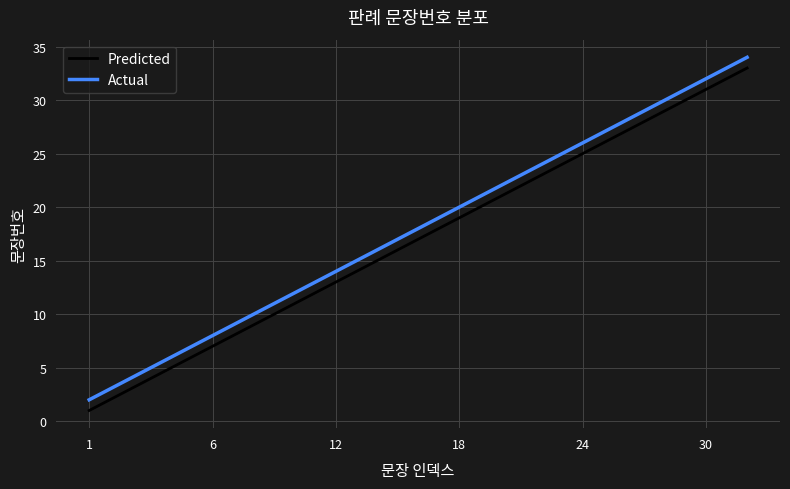

What is the highest value of the Predicted series?

33